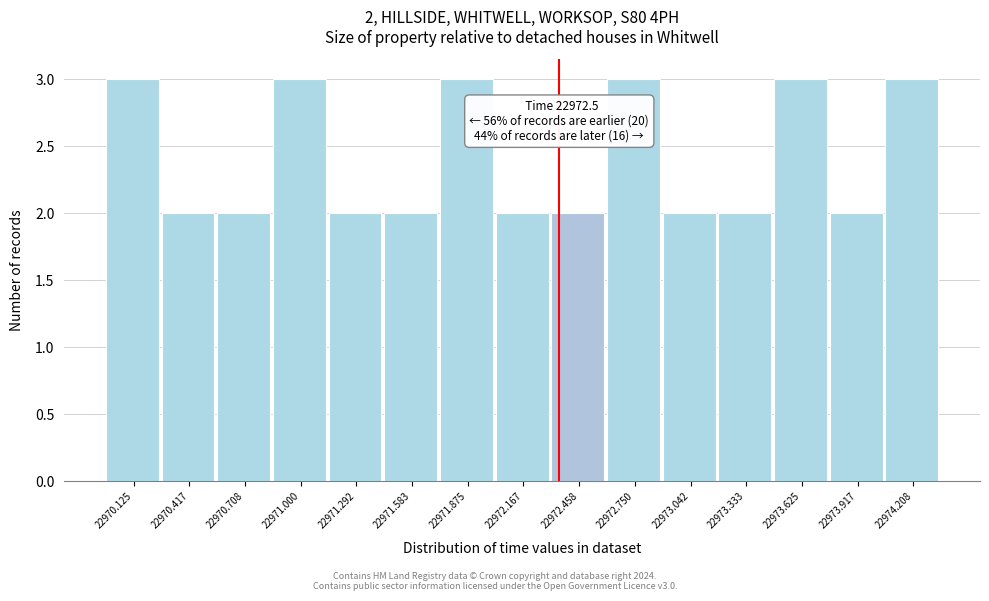

Reading left to right, extract all data points from this chart.

3	2	2	3	2	2	3	2	2	3	2	2	3	2	3